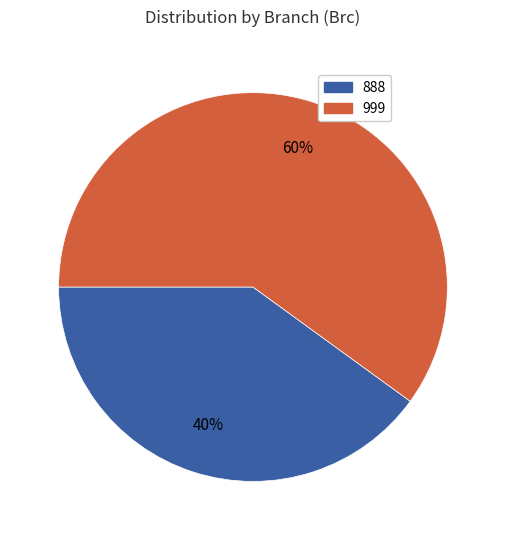

Do 999 and 888 together represent more than half of the pie?

Yes